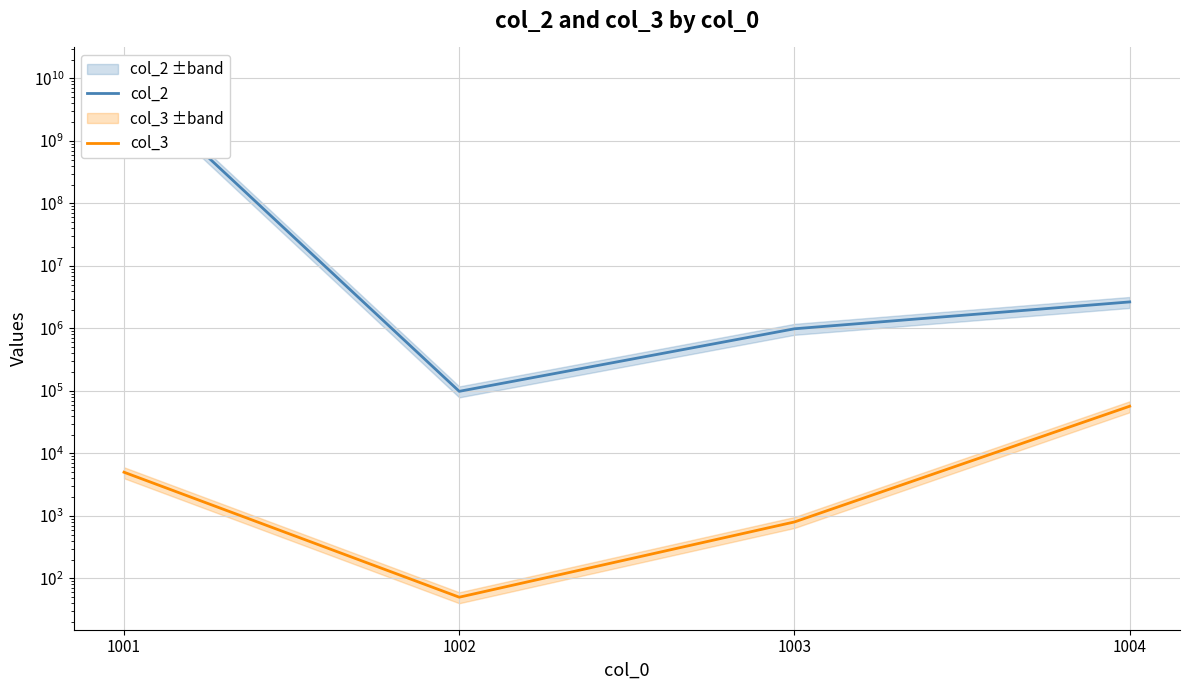

What is the approximate value of col_3 at 1003?

800